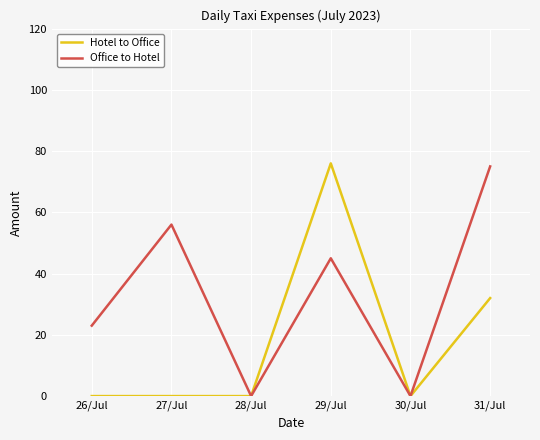

Between 26/Jul and 28/Jul, which series saw the biggest shift?

Office to Hotel